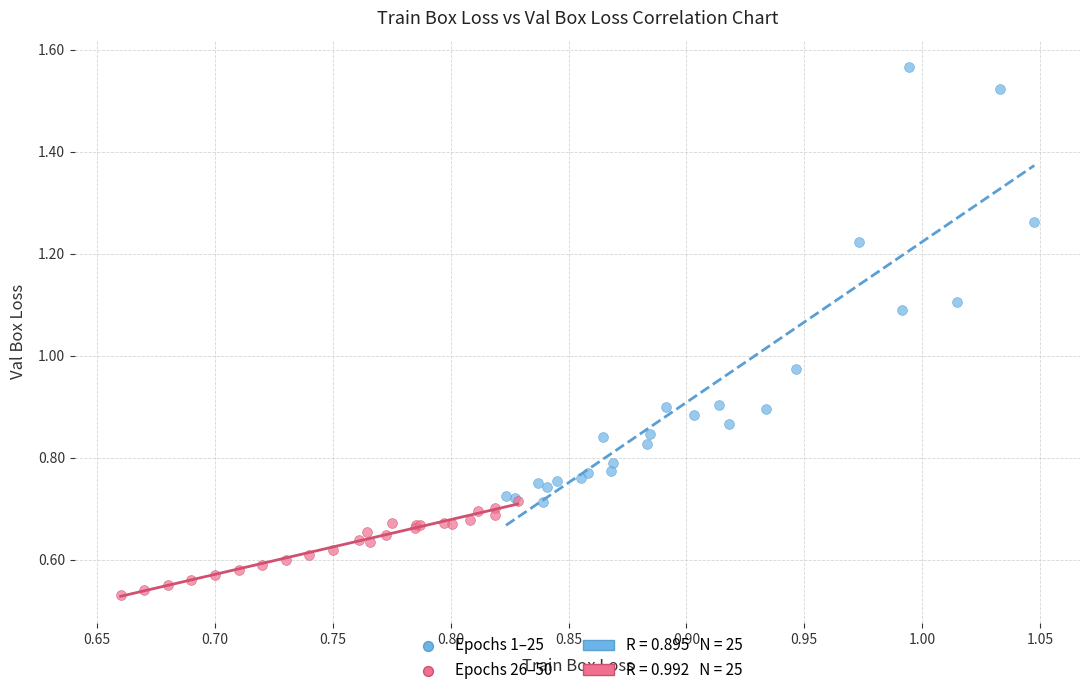

Which series reaches the maximum Y coordinate?

Epochs 1–25